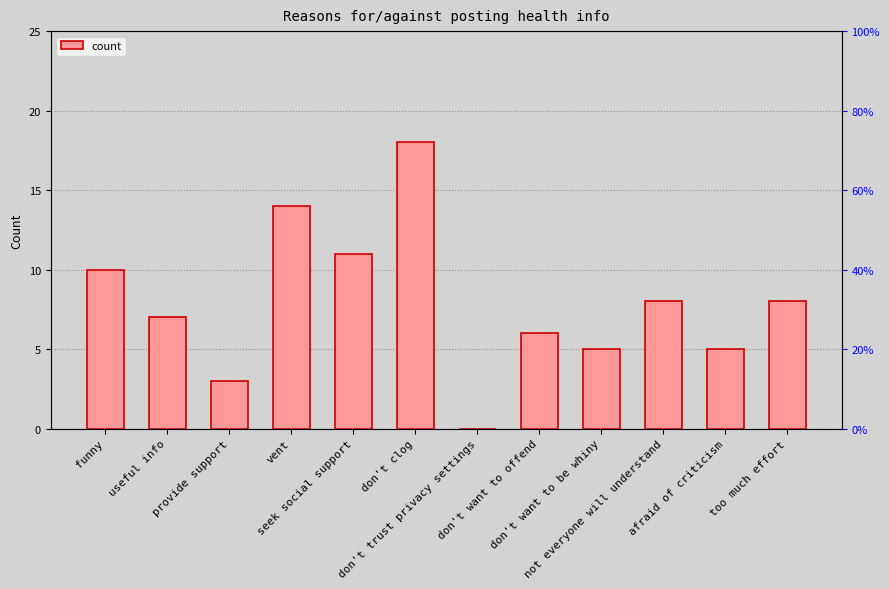

The value at provide support is 3. True or false?

True